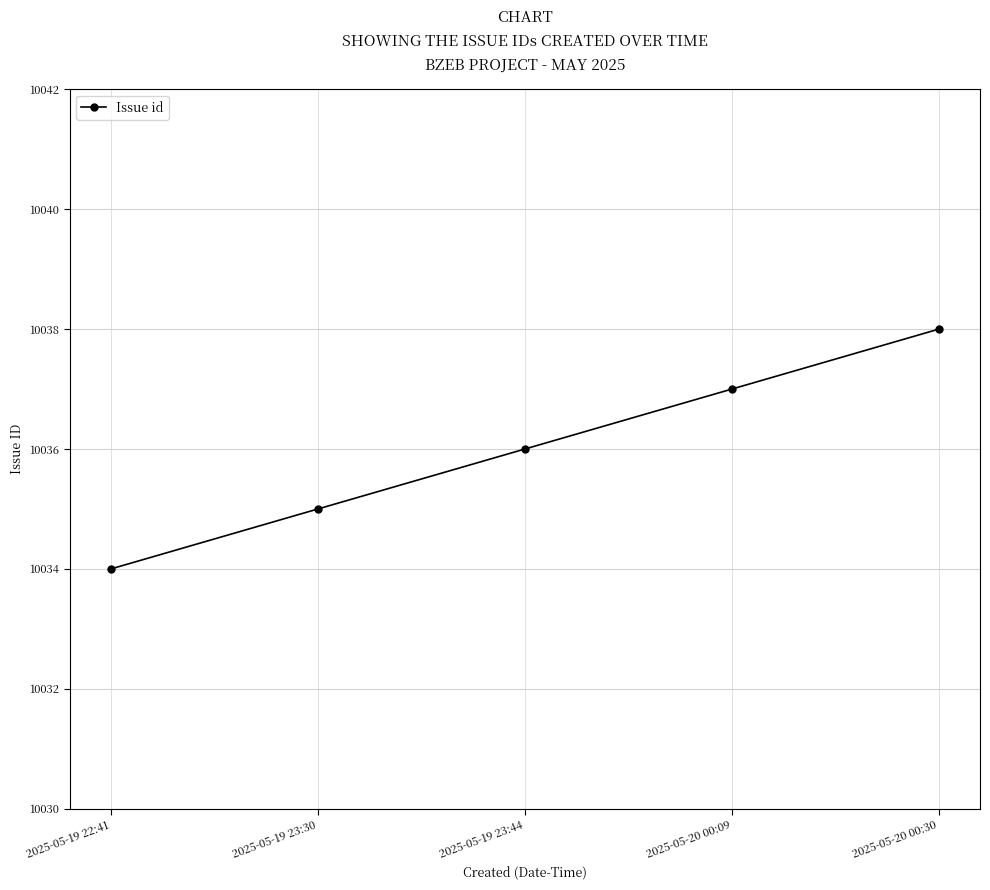

What is the average value?

10036